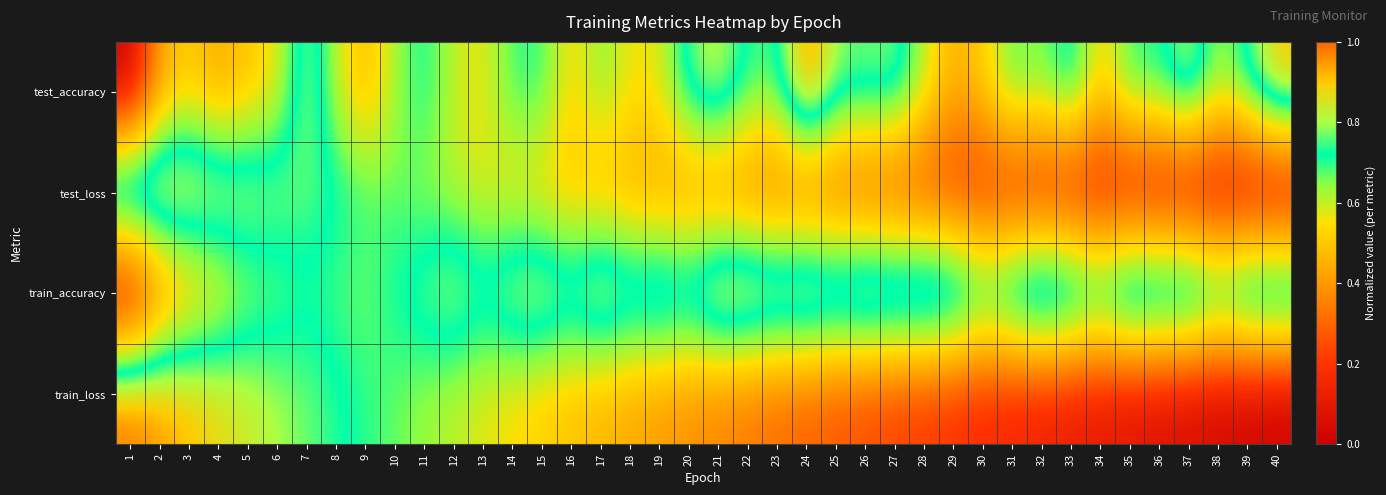

At which category does the chart reach its minimum across all series?

1